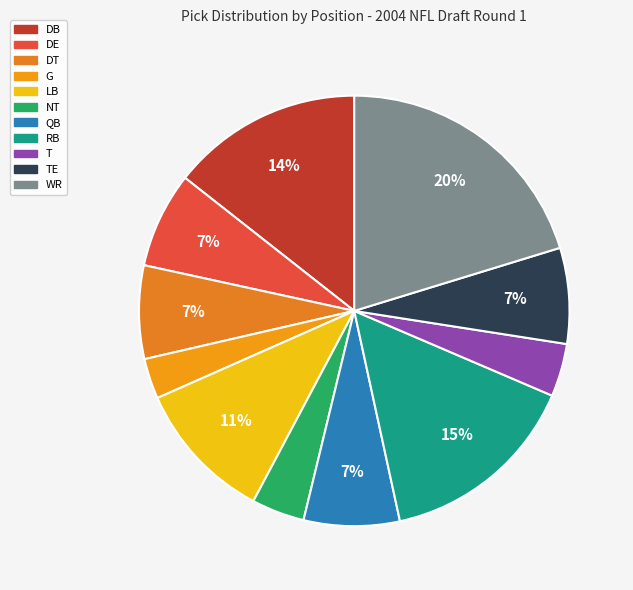

How many slices are in this pie chart?

11